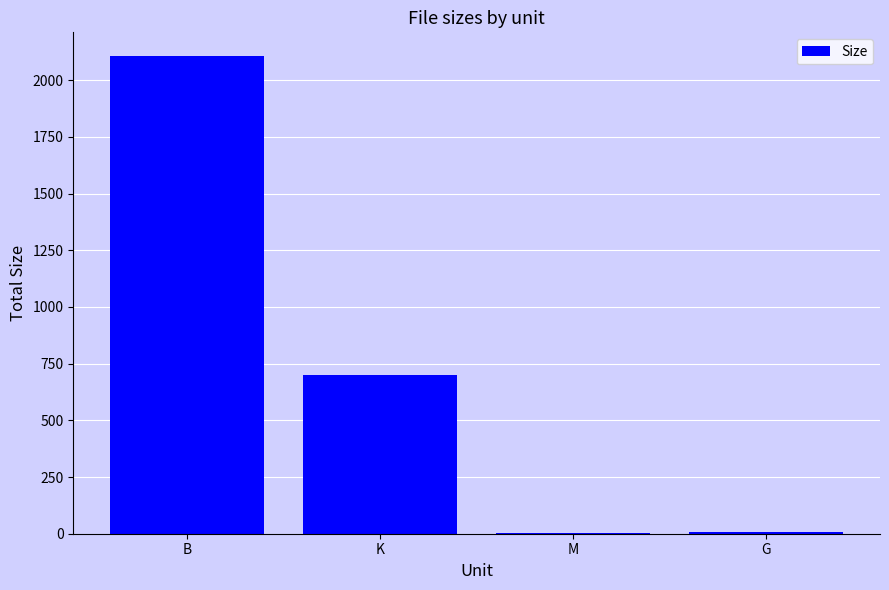

Where is the data nearest to the value 1054?

K